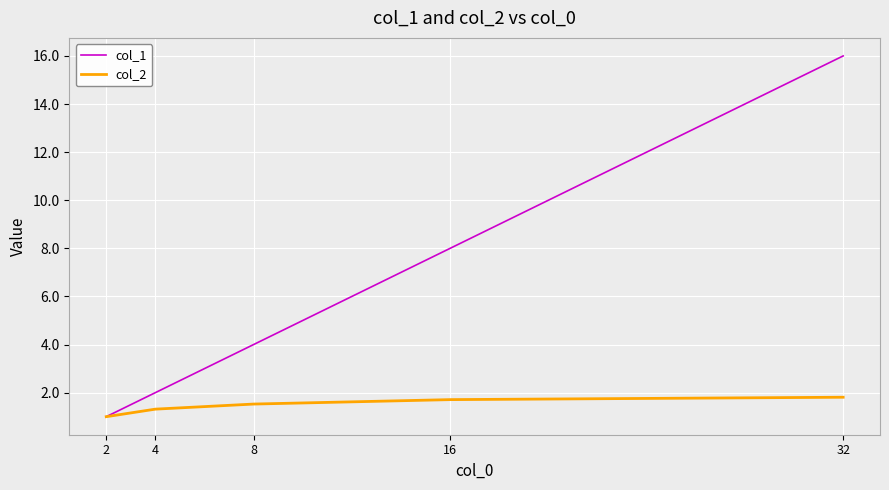

Is this an area chart (filled region under the line)?

No